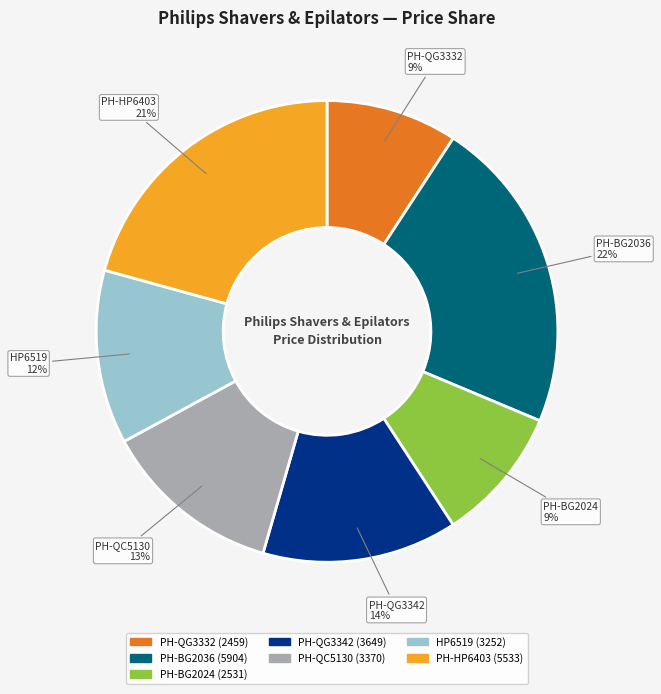

To the nearest percent, what portion does PH-BG2036 (5904) represent?

22%